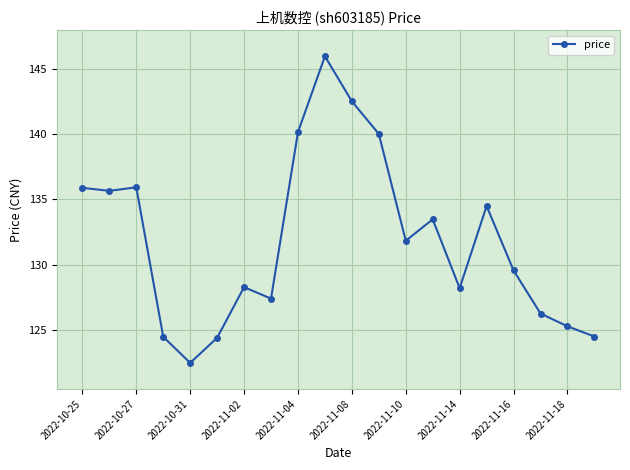

What is the value of the 1st point from the left?

135.9